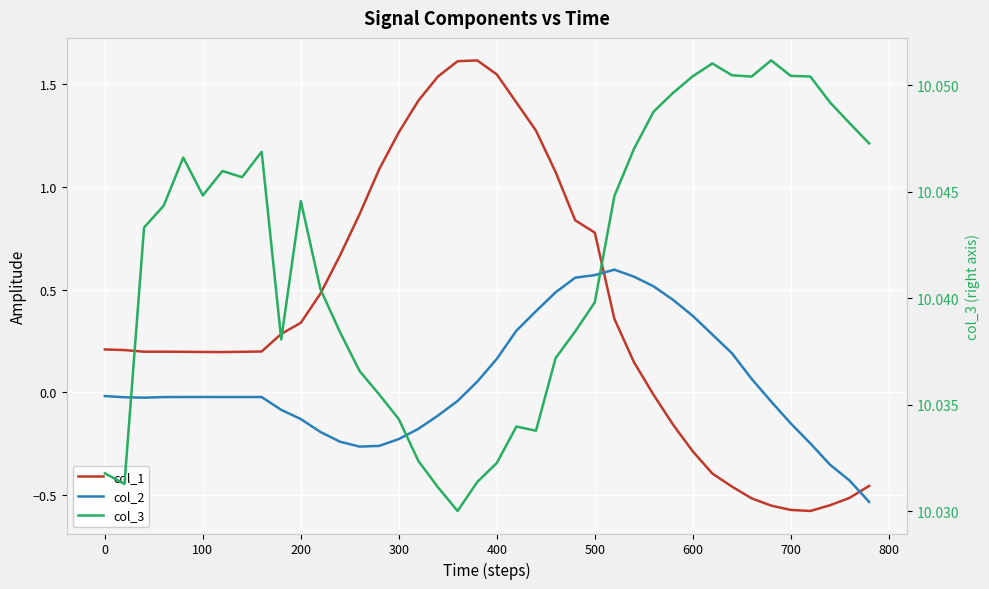

At how many categories does at least one series exceed 4?

40